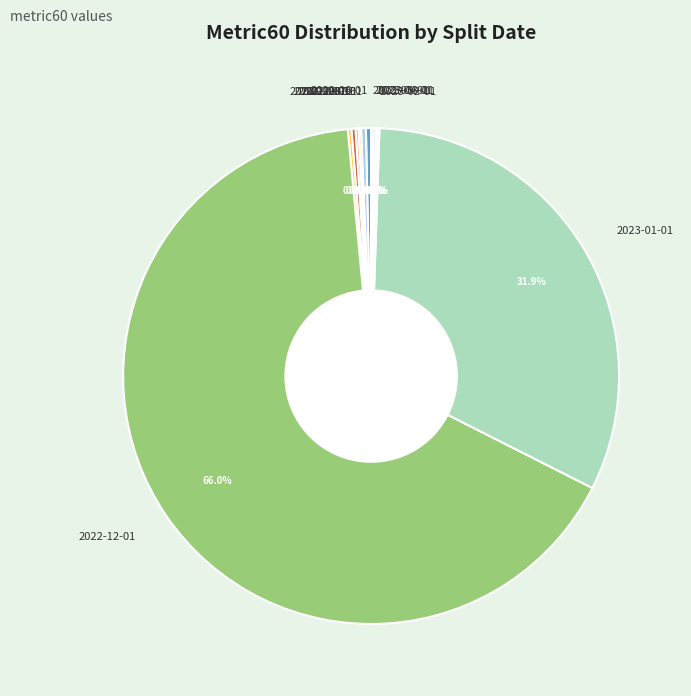

Which slice is the largest?

2022-12-01